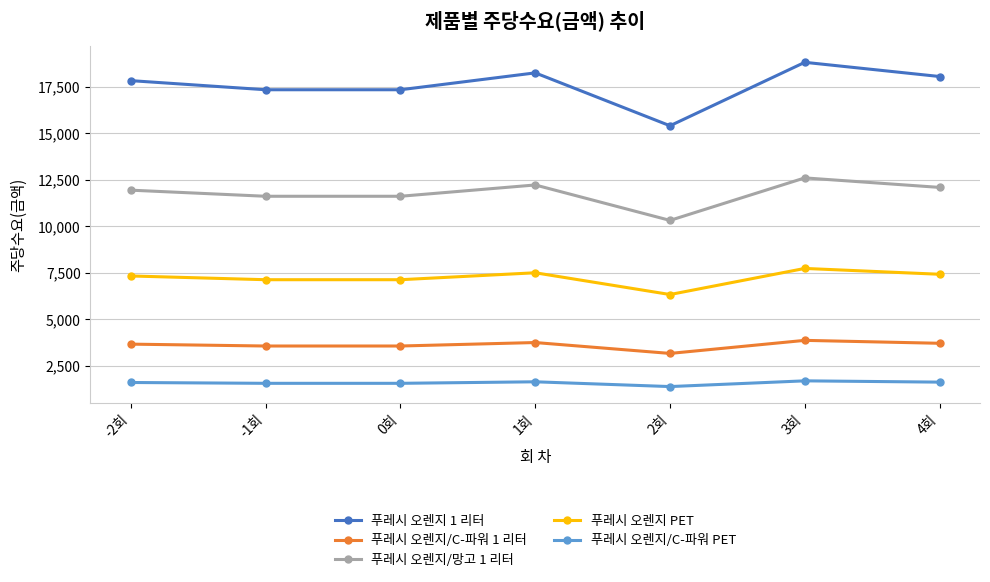

What is the label of the 4th point from the left?

1회